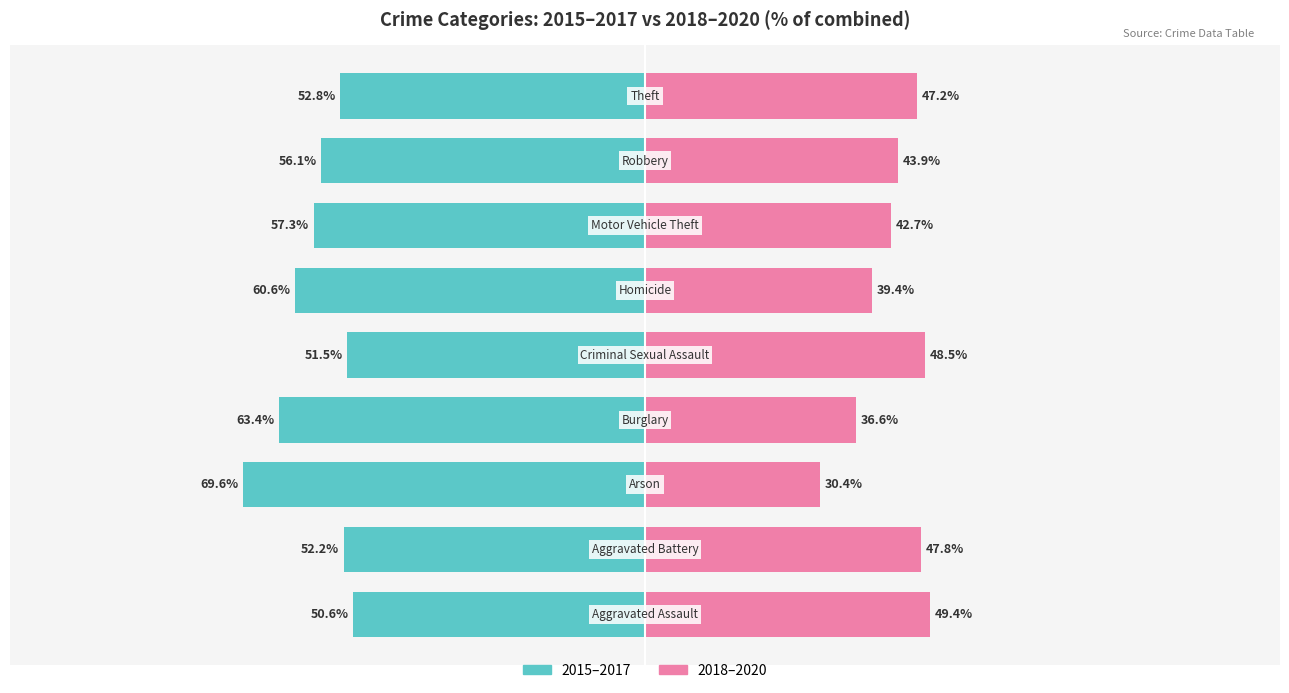

How many bars are there in total?

18